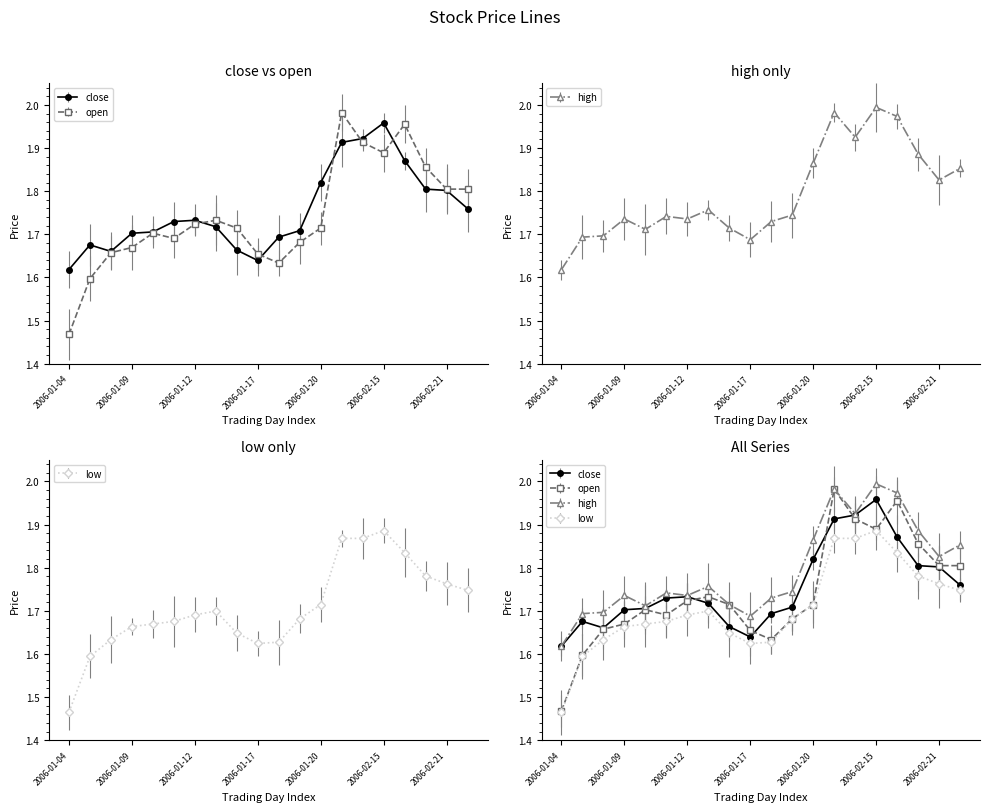

How many times do close and open cross each other?

5